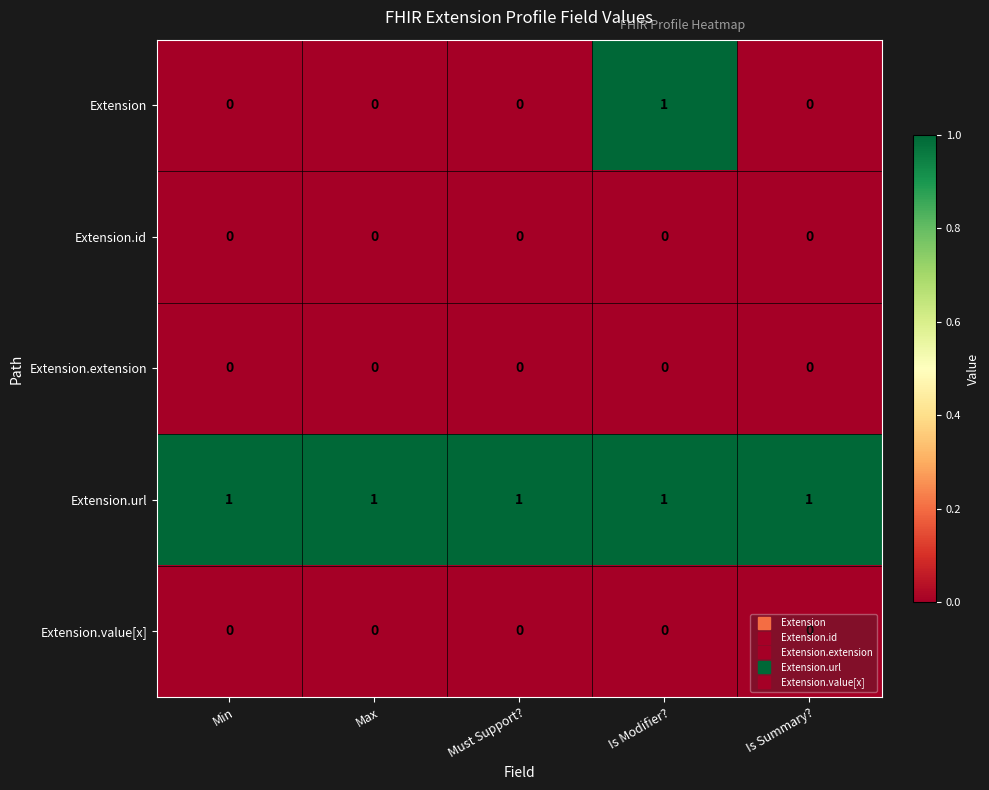

At how many categories does at least one series exceed 0?

5